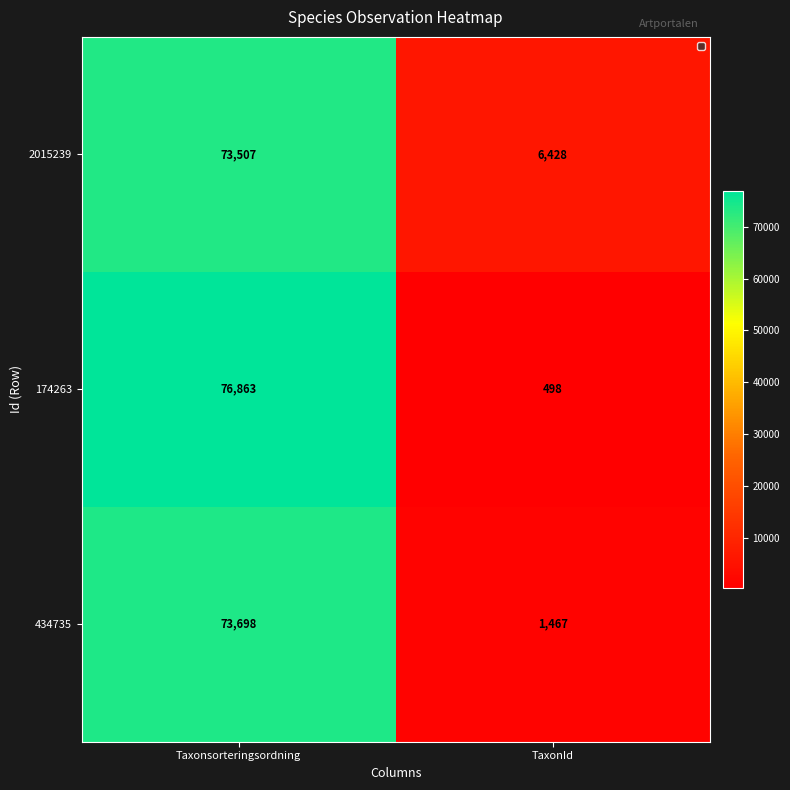

How many categories are shown in the chart?

2